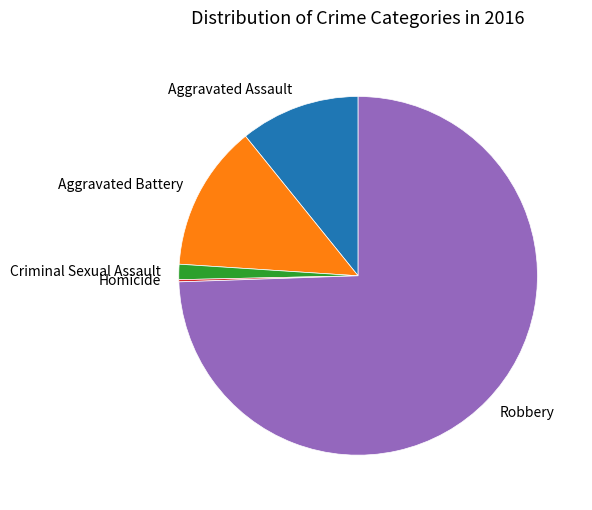

Is there any slice that represents more than half of the pie?

Yes